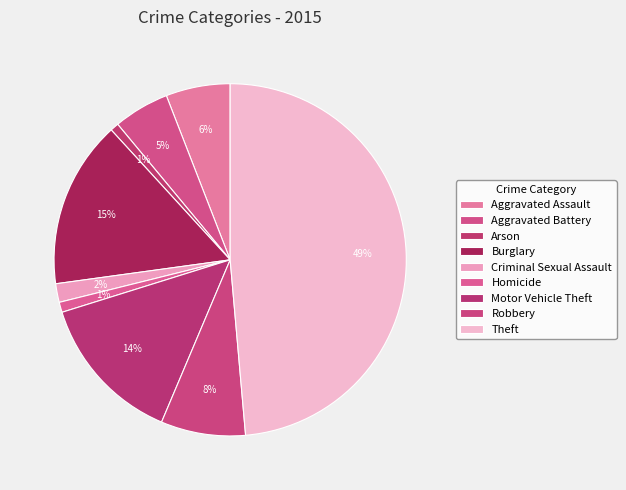

Count the number of slices in the pie.

9